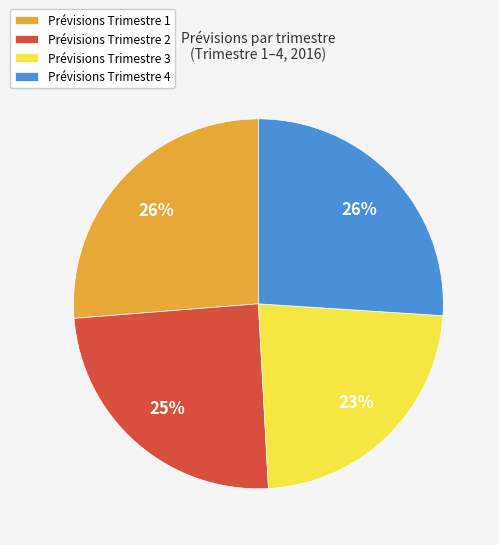

Is the sum of Prévisions Trimestre 3 and Prévisions Trimestre 2 greater than half?

No